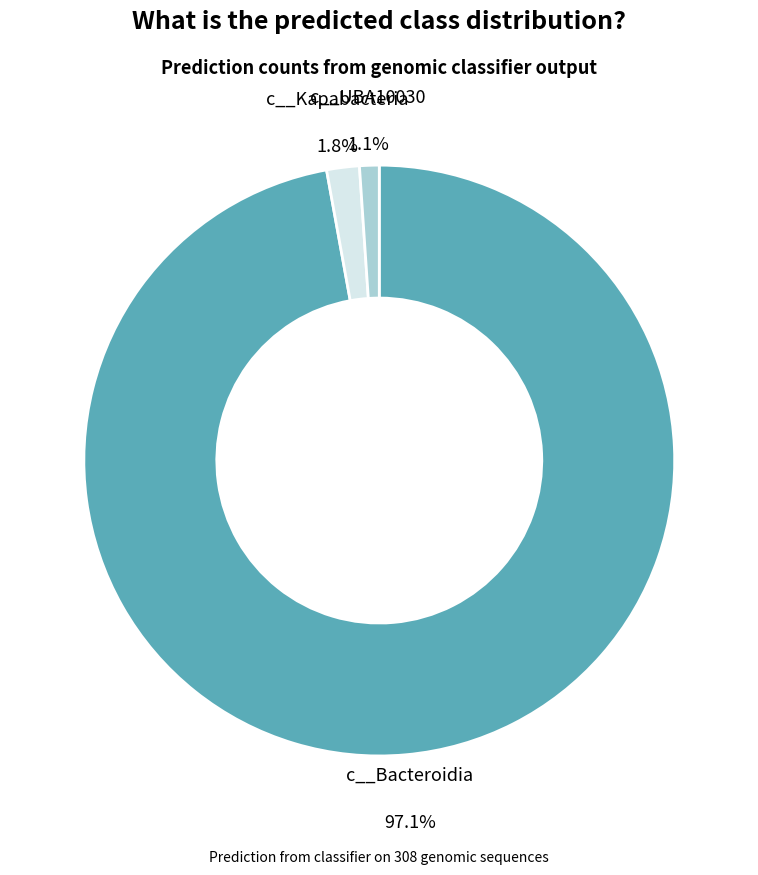

Is there any slice that represents more than half of the pie?

Yes